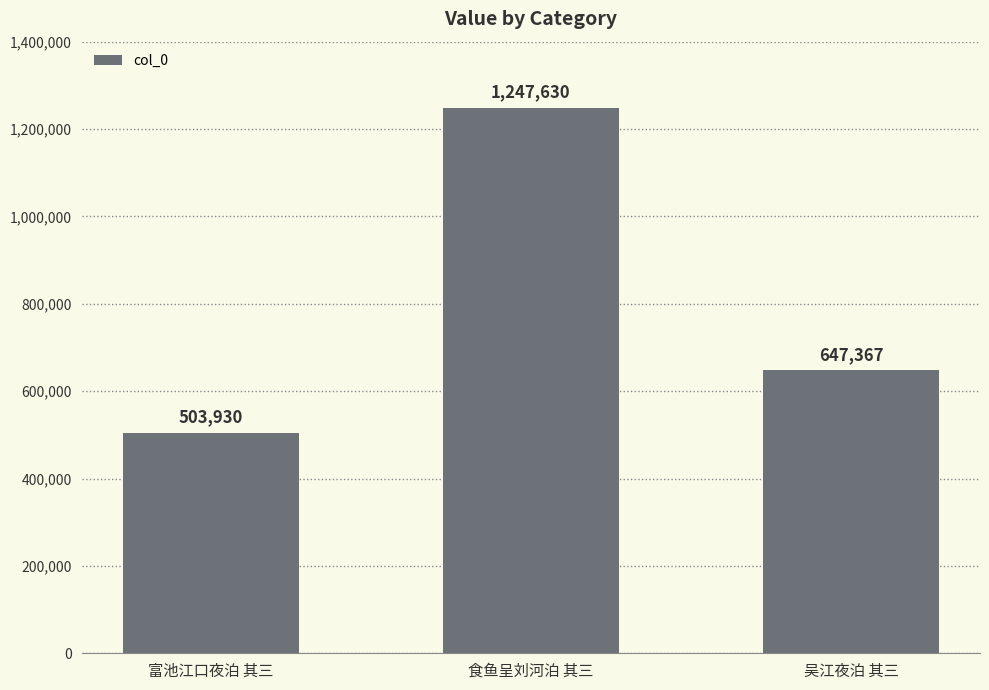

Reading right to left, extract all data points from this chart.

647367	1247630	503930